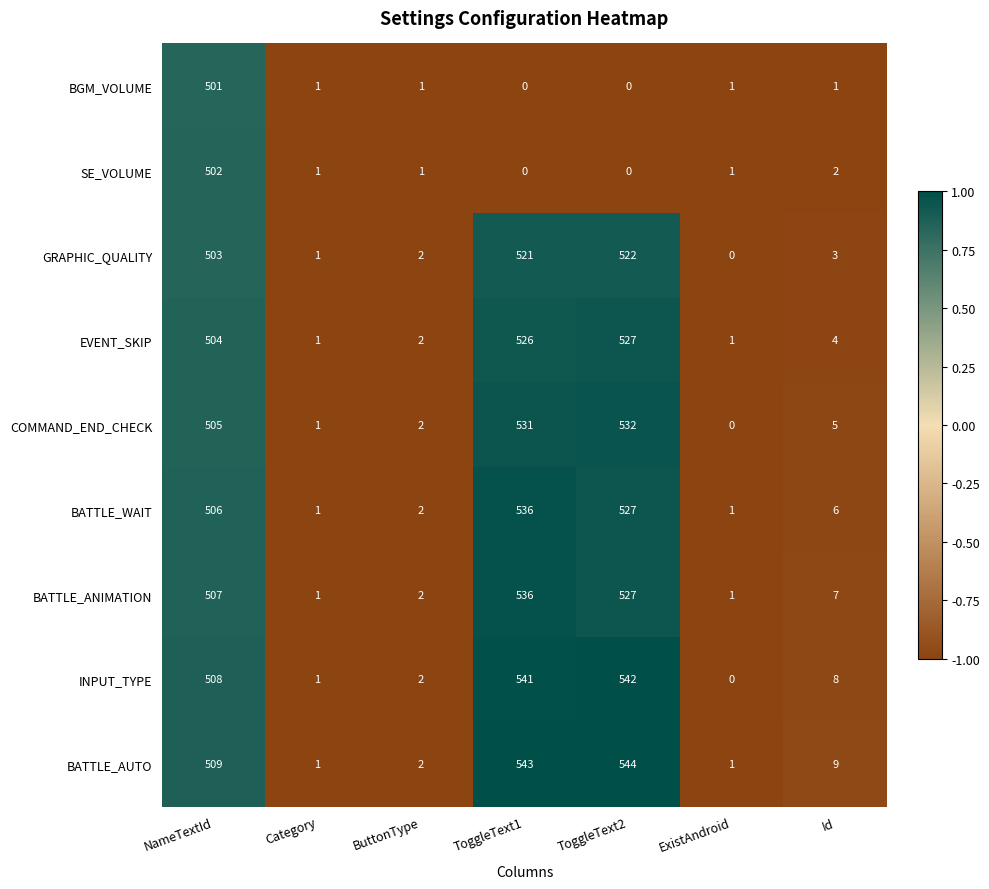

Count the number of data series in this chart.

9